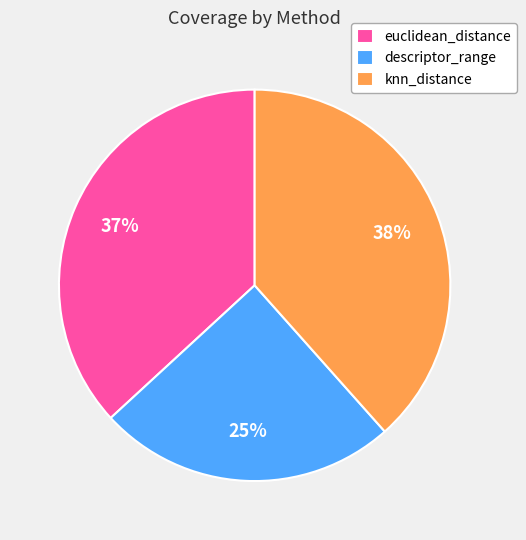

Which category has the smallest portion of the pie?

descriptor_range